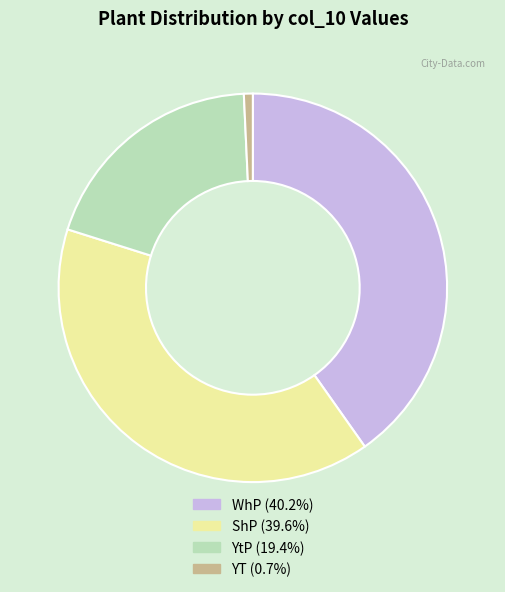

Is the sum of YtP and ShP greater than half?

Yes